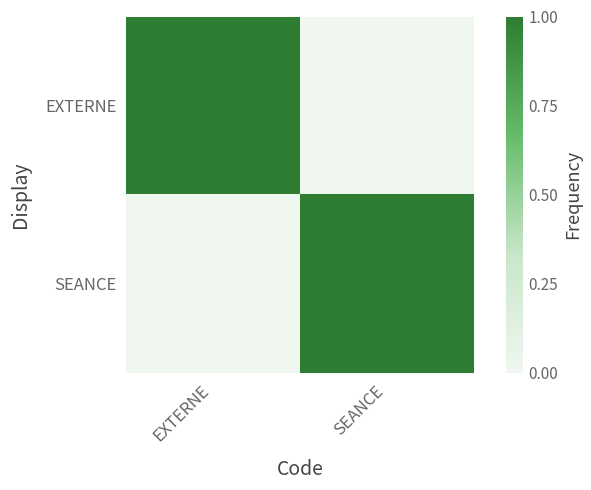

List the series in order of their peak value, lowest first.

EXTERNE, SEANCE